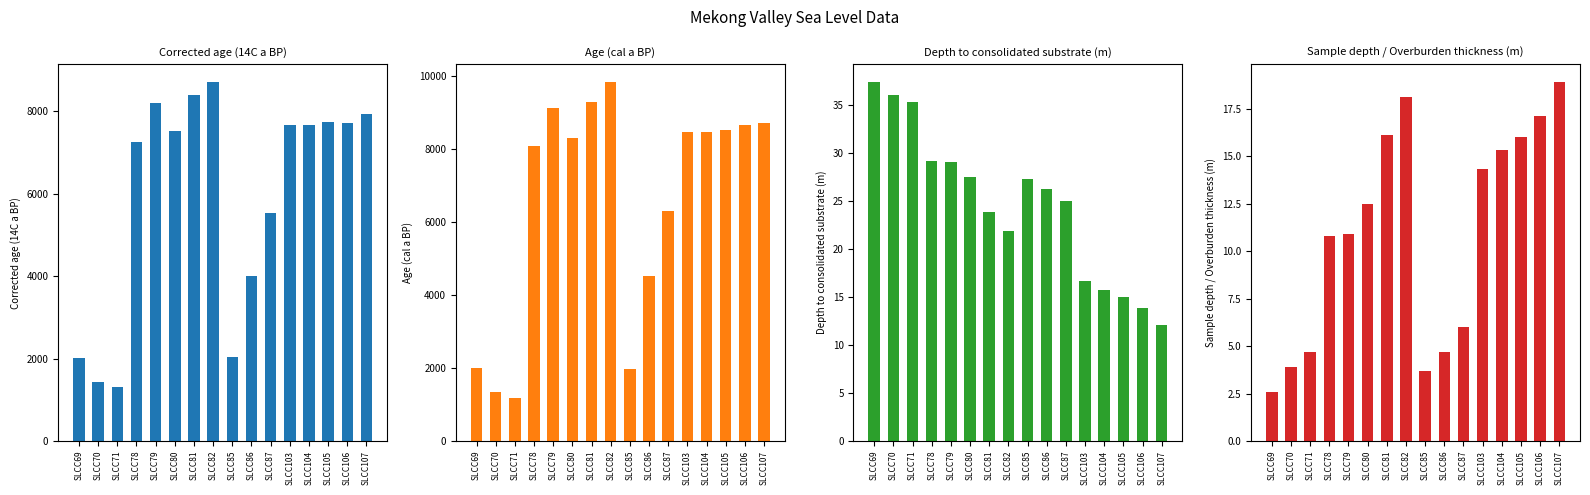

What are all the series names shown in the legend?

Corrected age (14C a BP), Age (cal a BP), Depth to consolidated substrate (m), Sample depth / Overburden thickness (m)